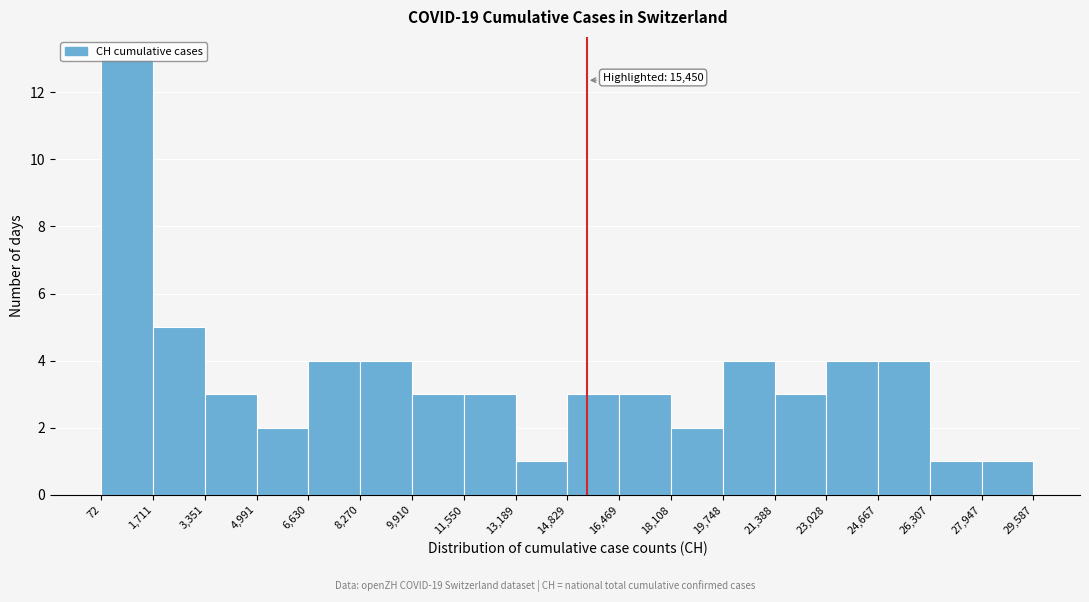

Over which range of the x-axis is the bar tallest?

72 to 1,711